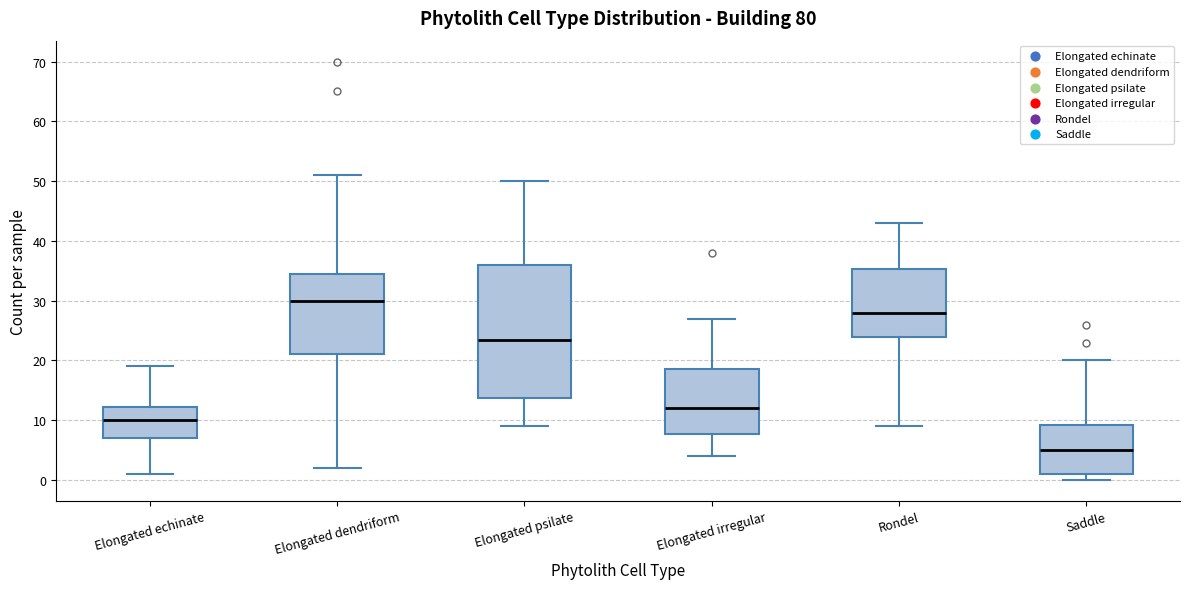

Where does the lower whisker of the box for Elongated psilate end on the y-axis? The values are not printed on the chart, so give them approximately, as read against the axis.

9